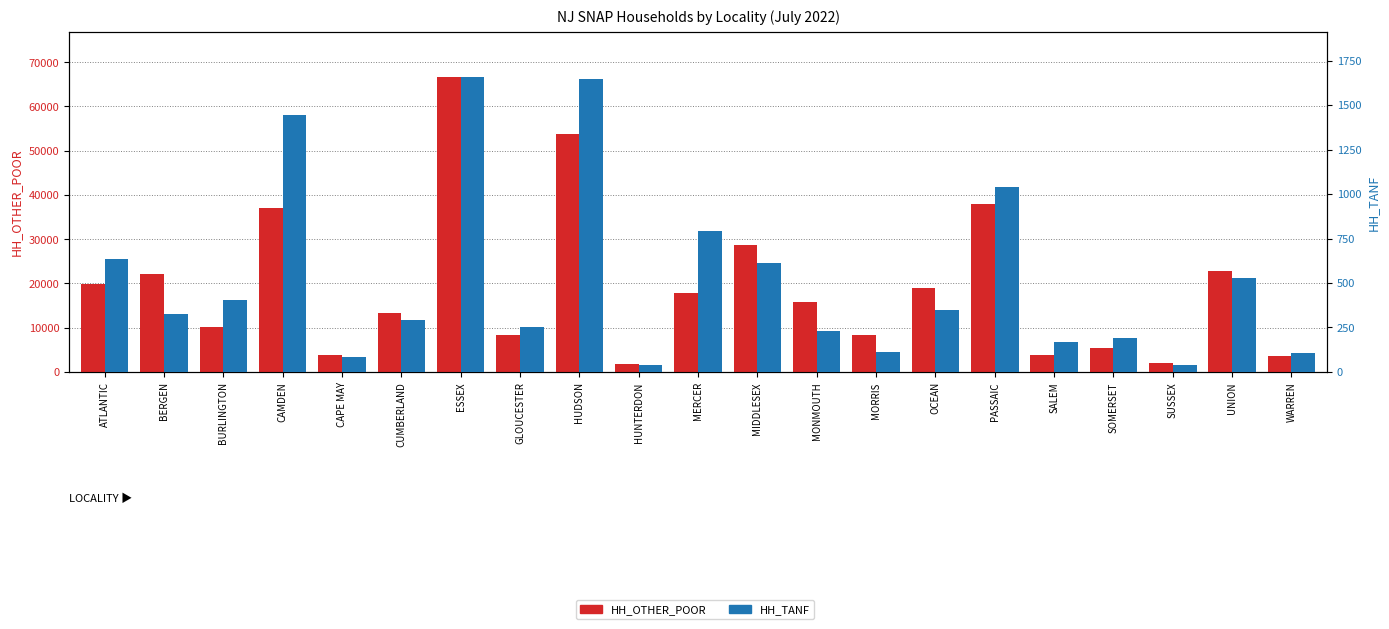

Where is HH_OTHER_POOR nearest to the value 34289?

CAMDEN